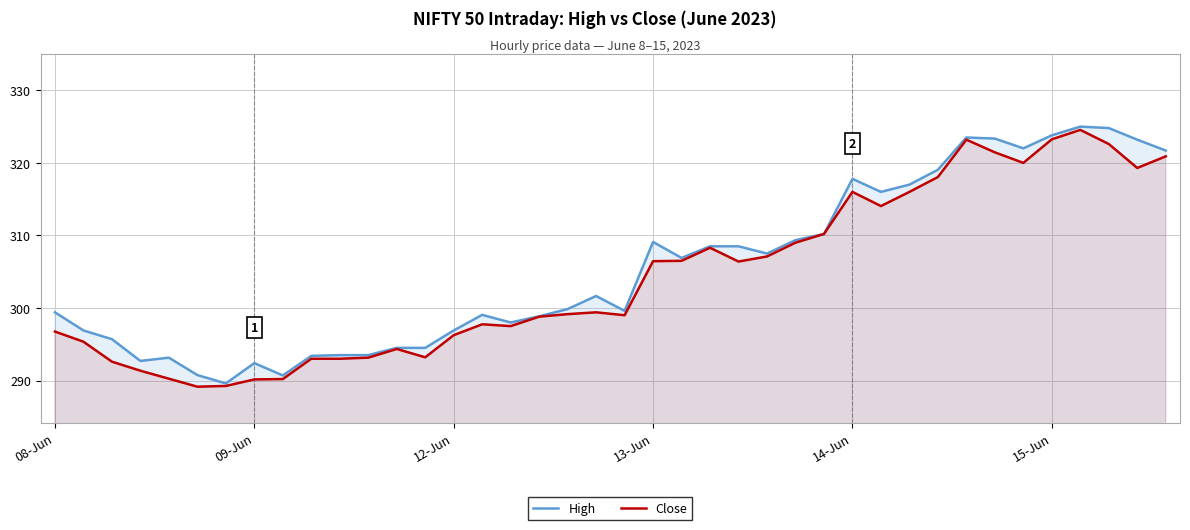

True or false: Close and High cross at least once.

False